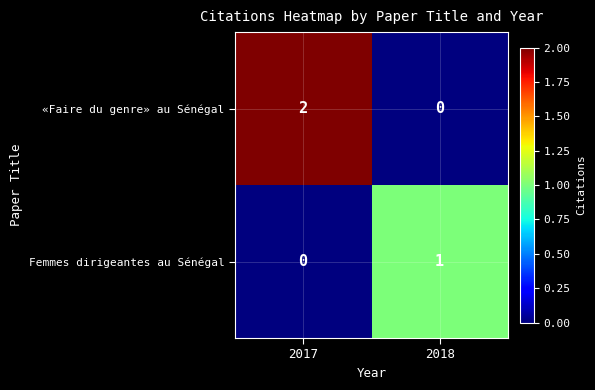

Which series has the largest range (max minus min)?

«Faire du genre» au Sénégal